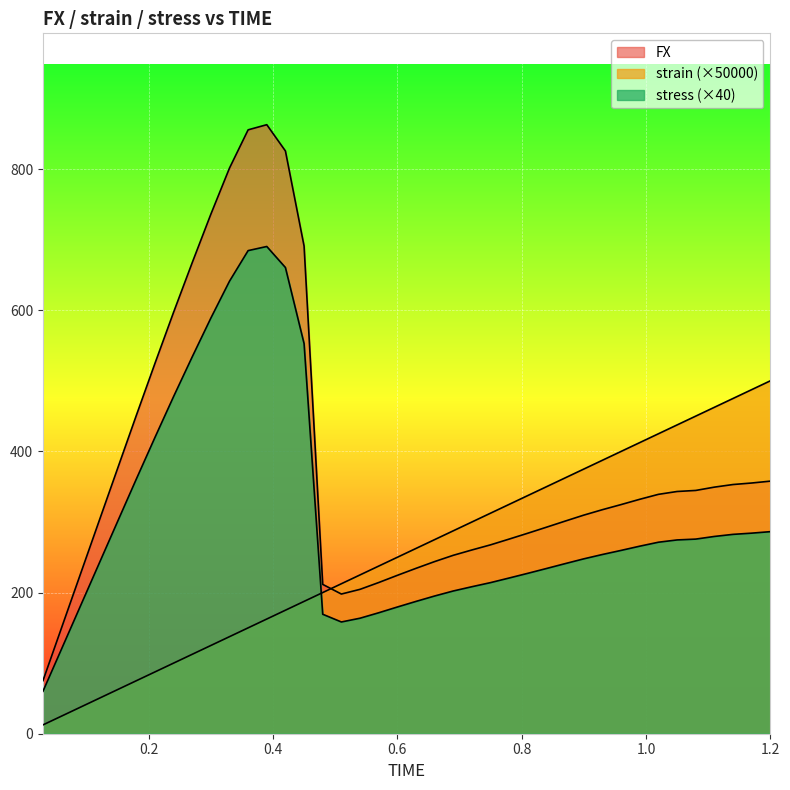

List the series in order of their peak value, highest first.

FX, stress, strain